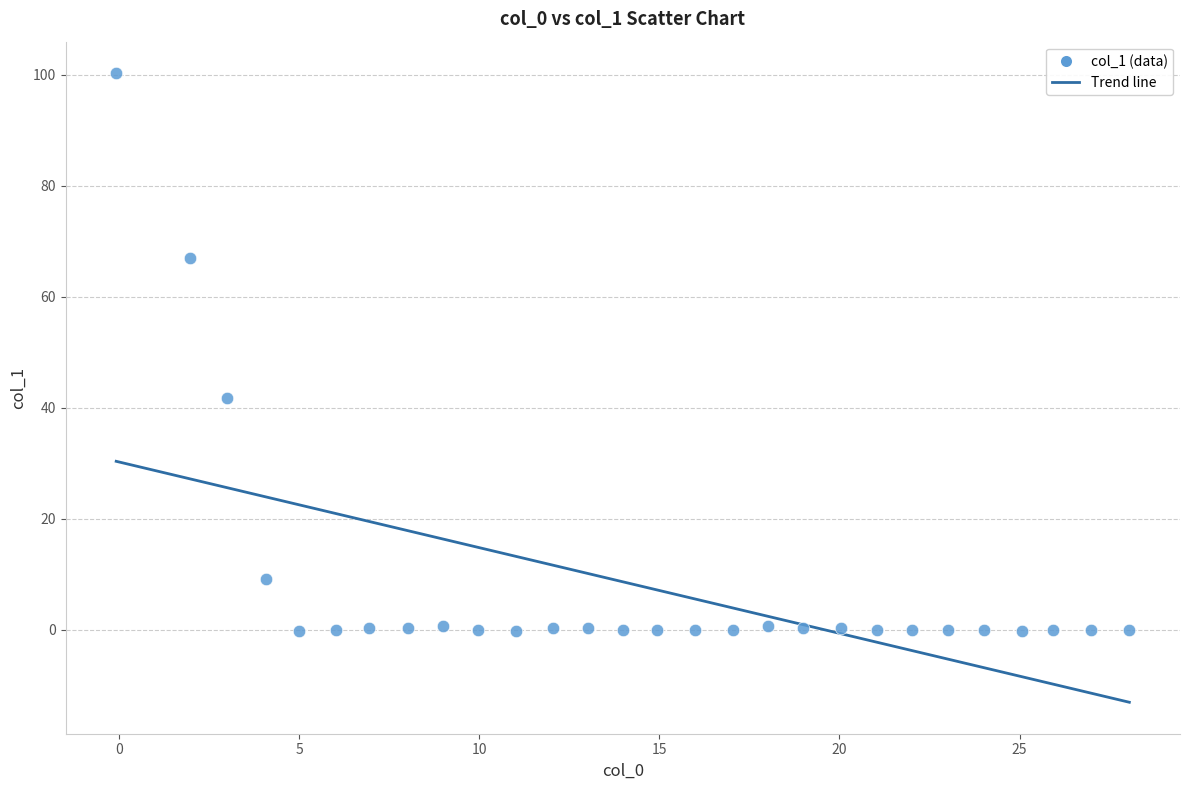

What is the range of X values (max minus min)?

28.1